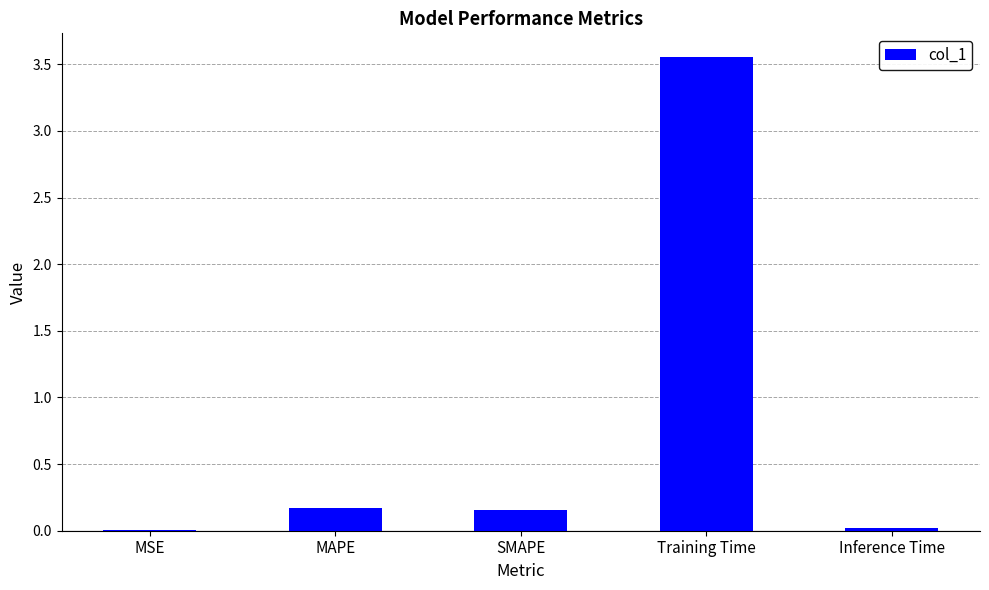

What is the sum of all values?

3.9